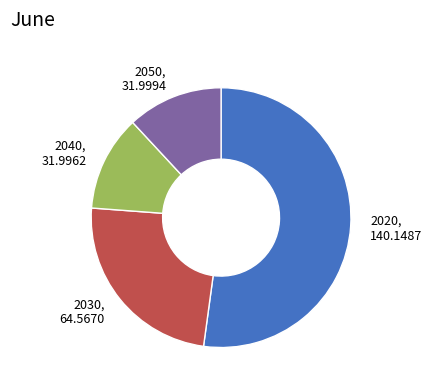

How many slices are in this pie chart?

4